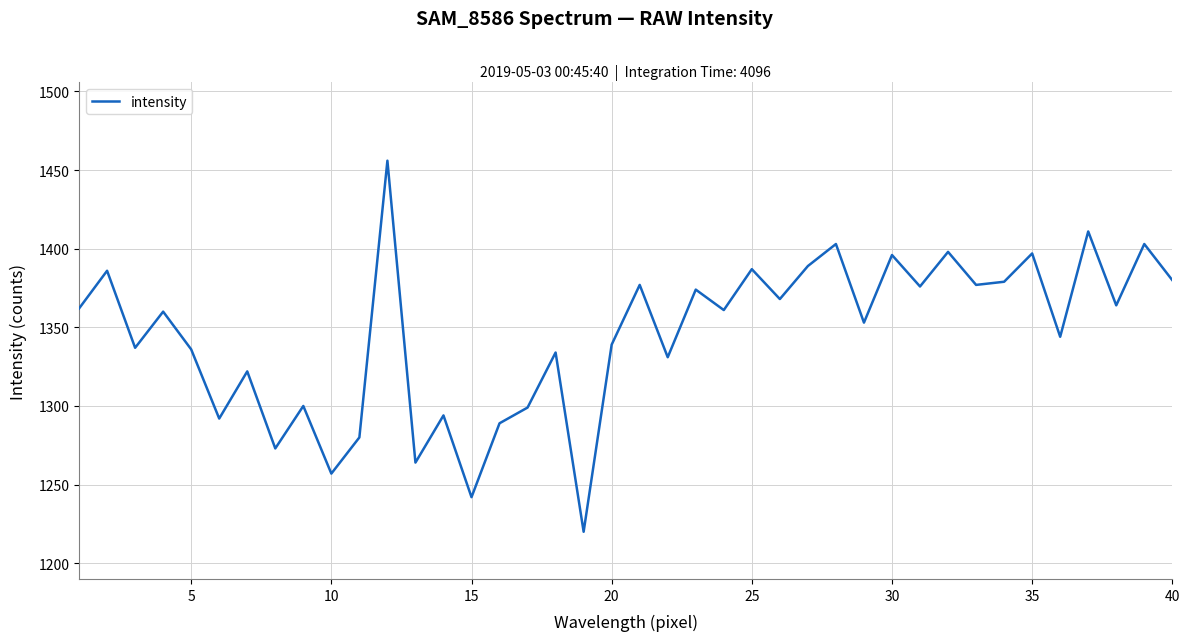

What is the smallest value displayed?

1220